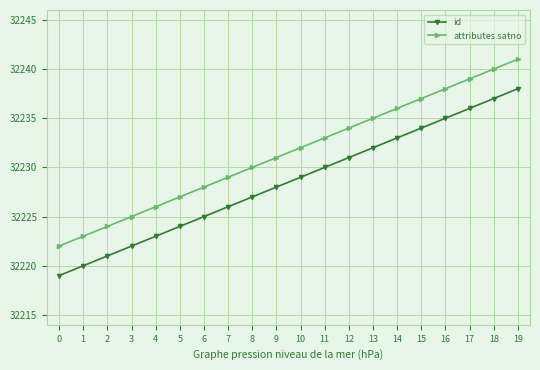

What is the difference between the maximum and minimum values in the id series?

19